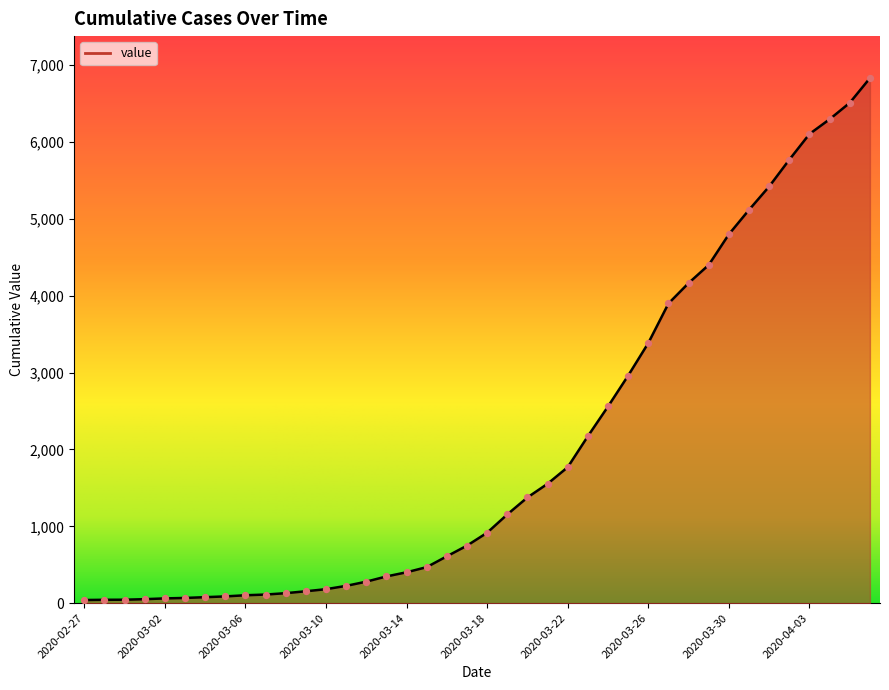

What is the difference between the maximum and minimum values?

6792